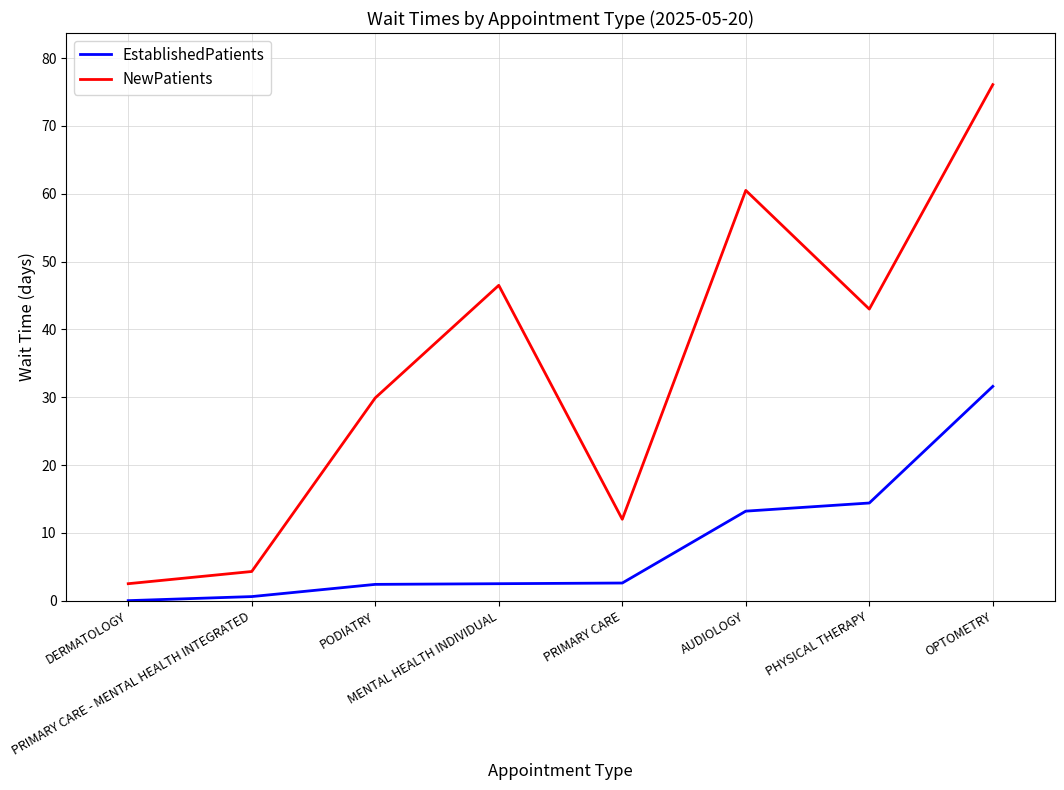

Which series has the largest total across all categories?

NewPatients